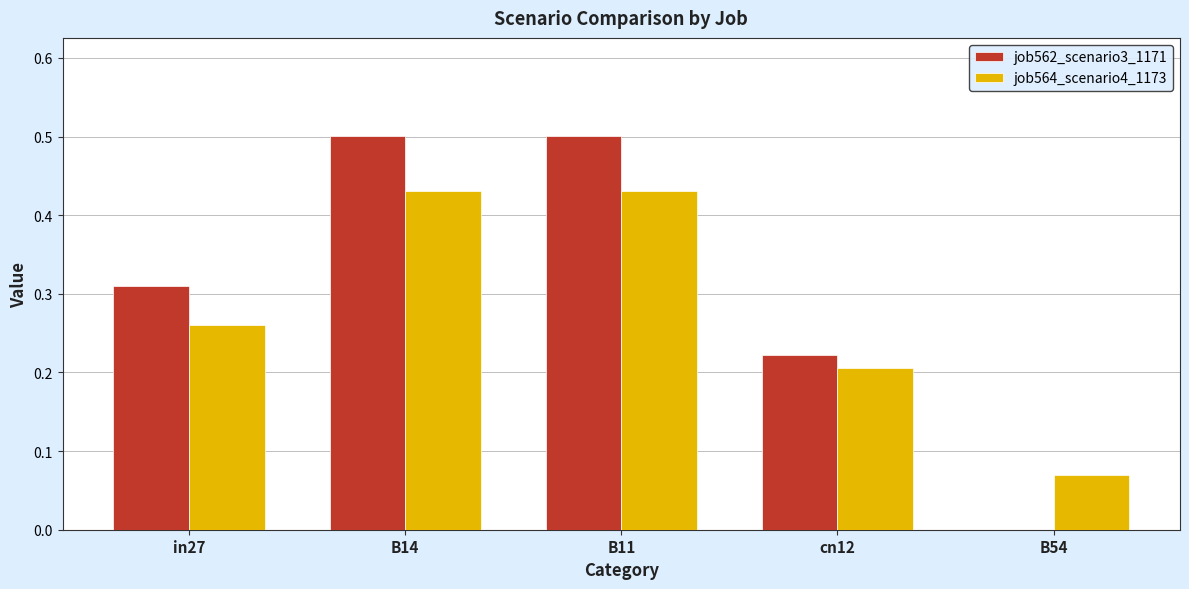

How many groups of bars are there?

5